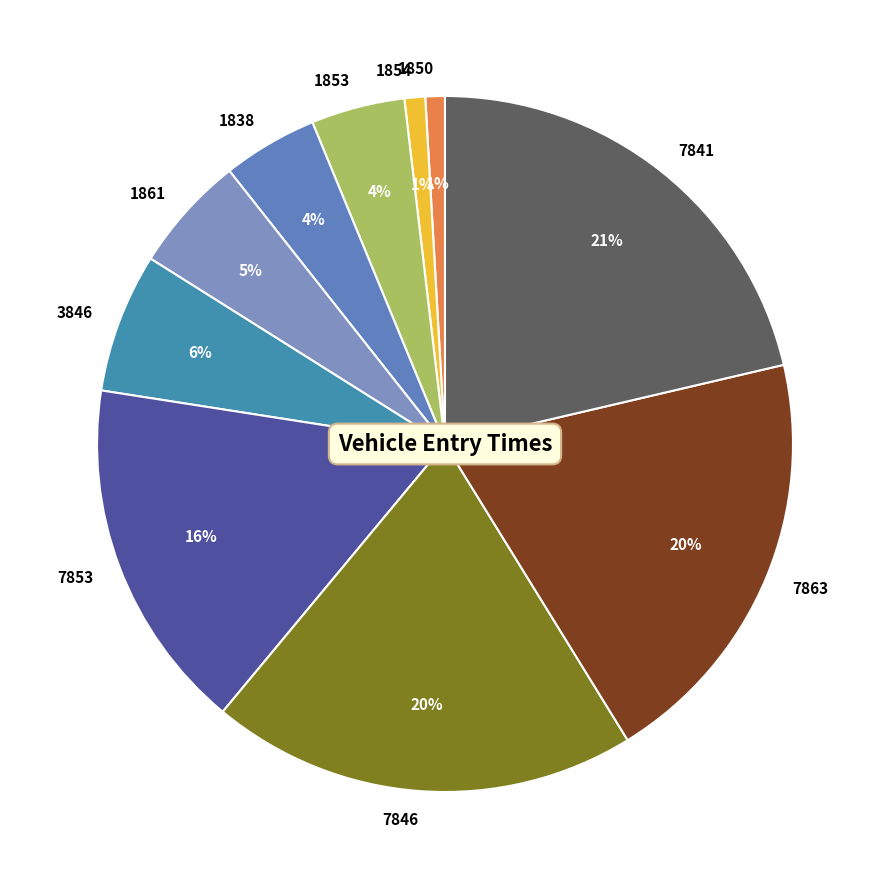

What percentage is the 7853 slice, to the nearest percent?

16%